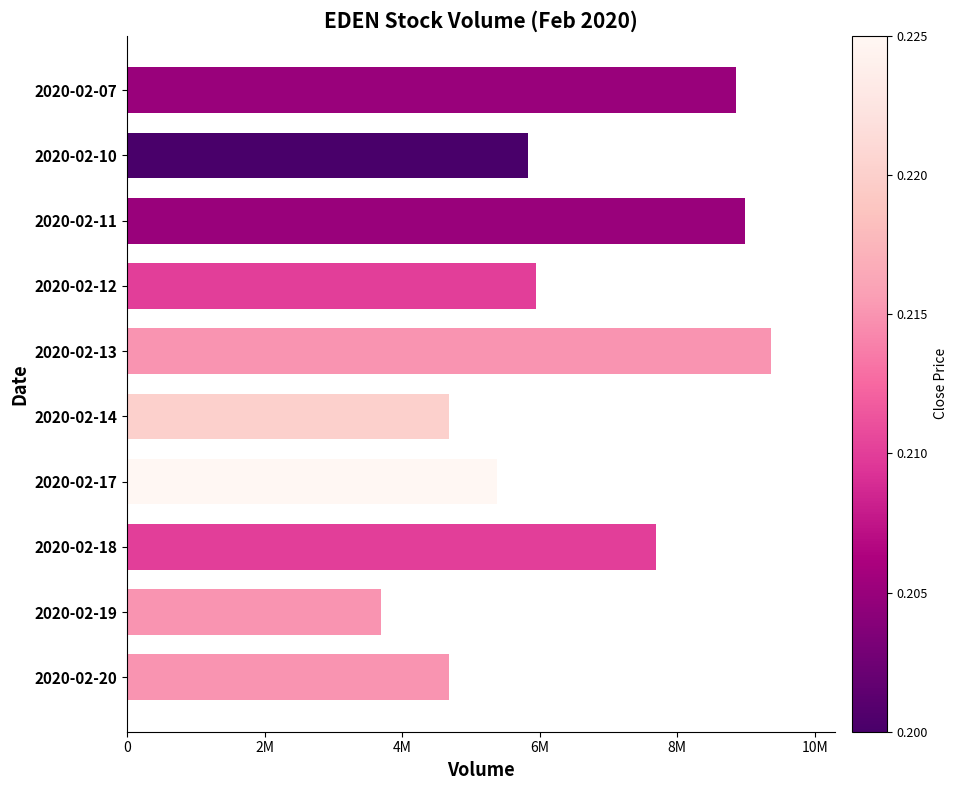

What is the maximum value shown in the chart?

9359800